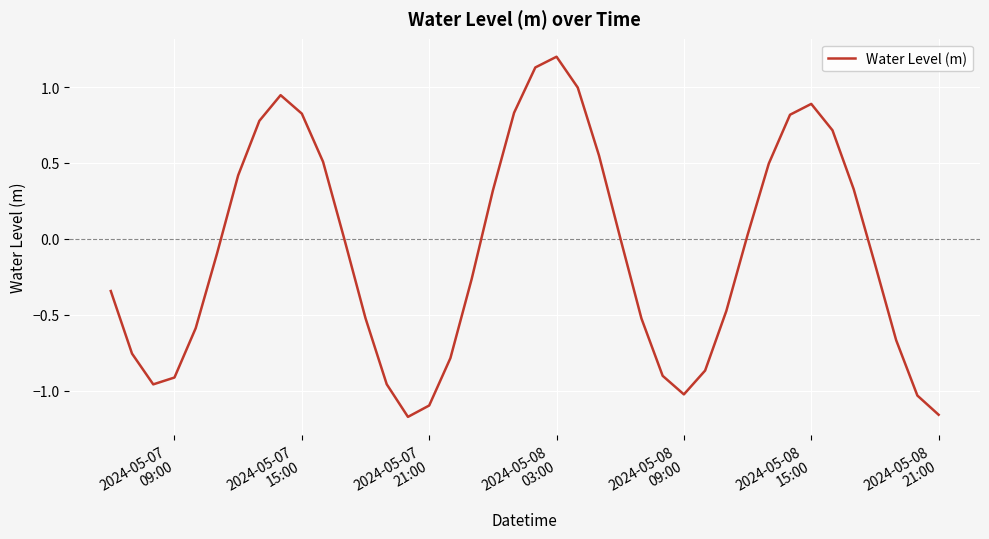

How many distinct data groups are displayed?

1